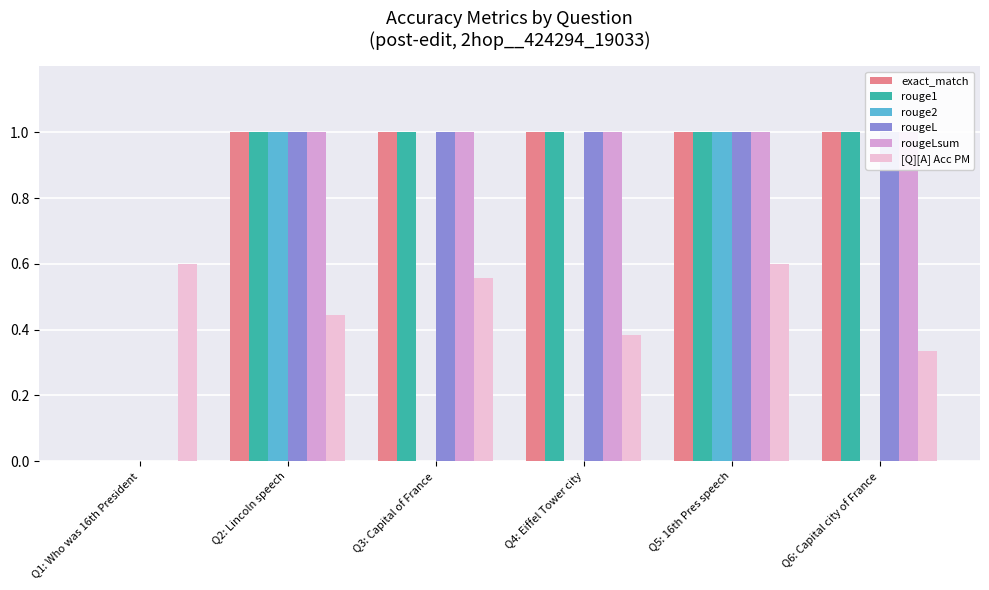

What is the sum of all [Q][A] Acc PM values?

2.9